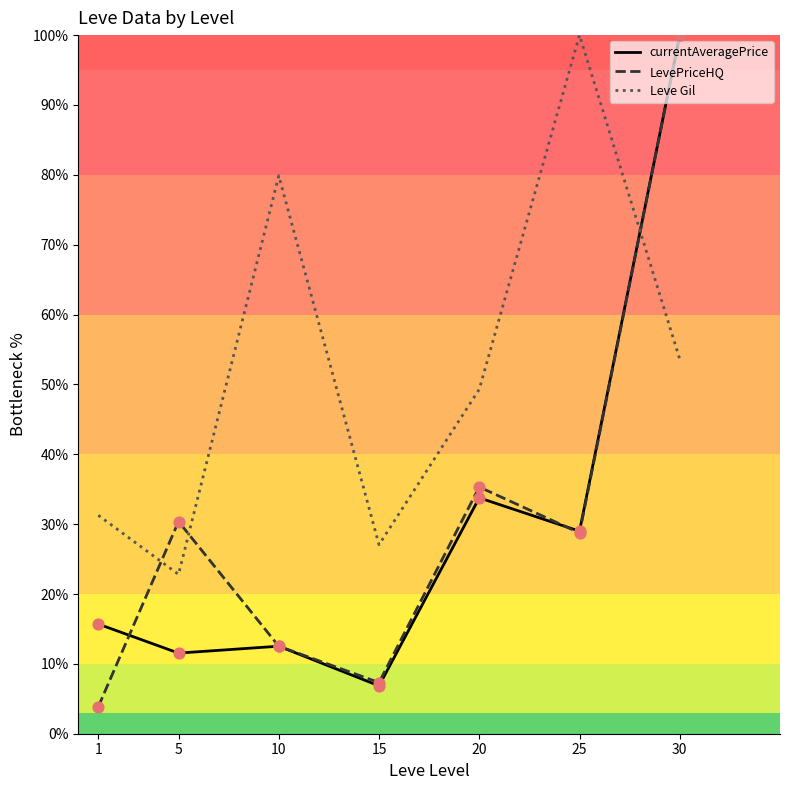

Which series has the widest spread of Y values?

LevePriceHQ